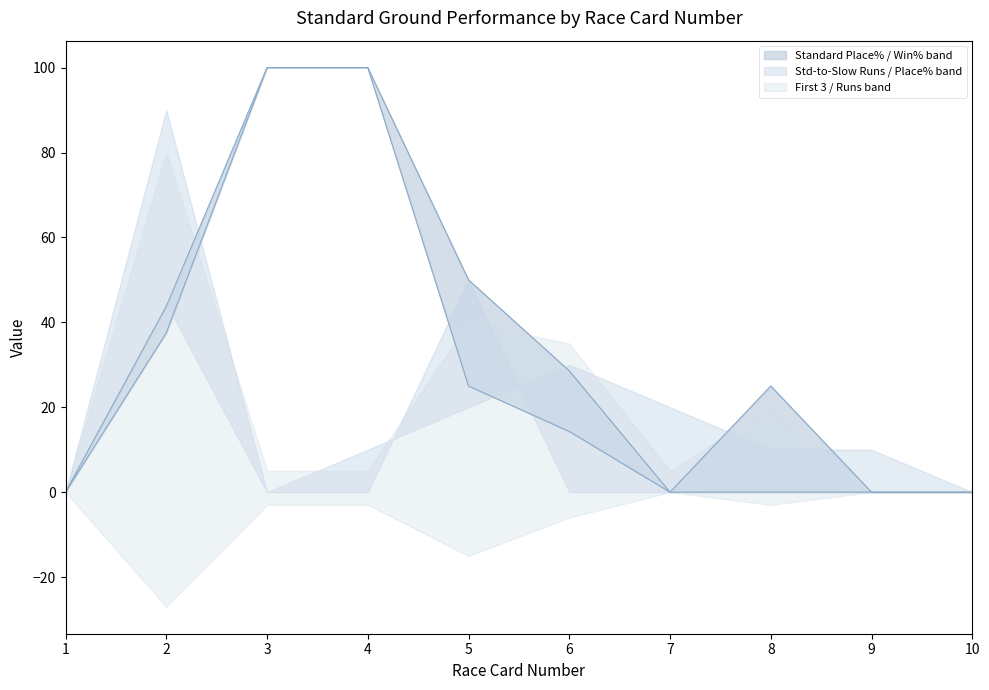

Between 1 and 4, which series saw the biggest shift?

Standard Place%